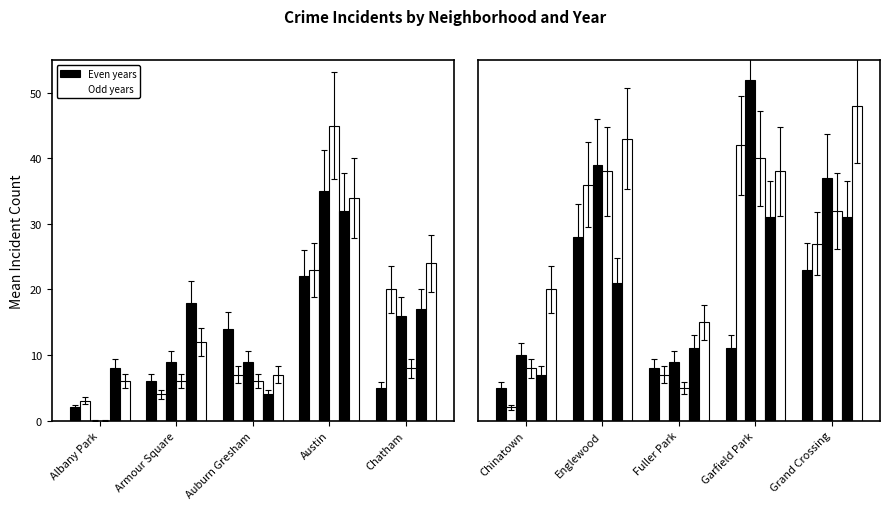

Which category has the lowest value across all series?

Albany Park